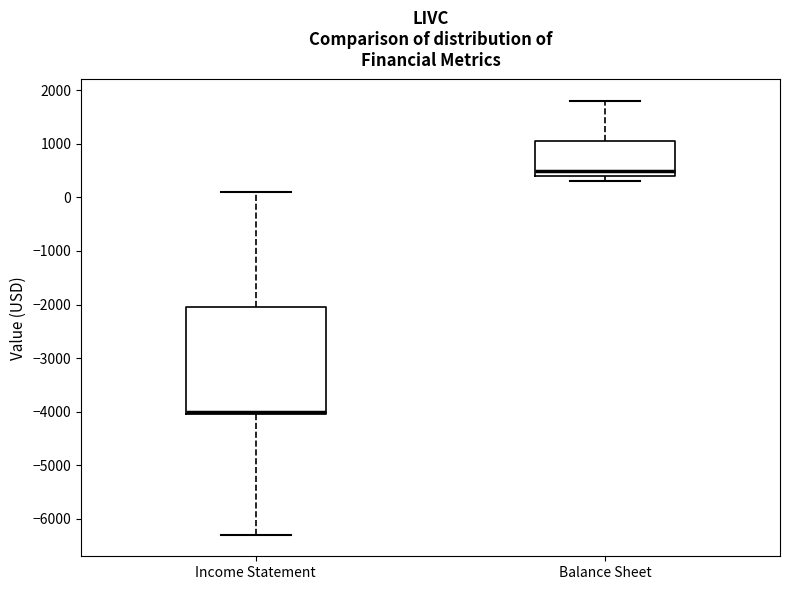

Comparing the boxes themselves (not the whiskers), which one is the tallest?

Income Statement